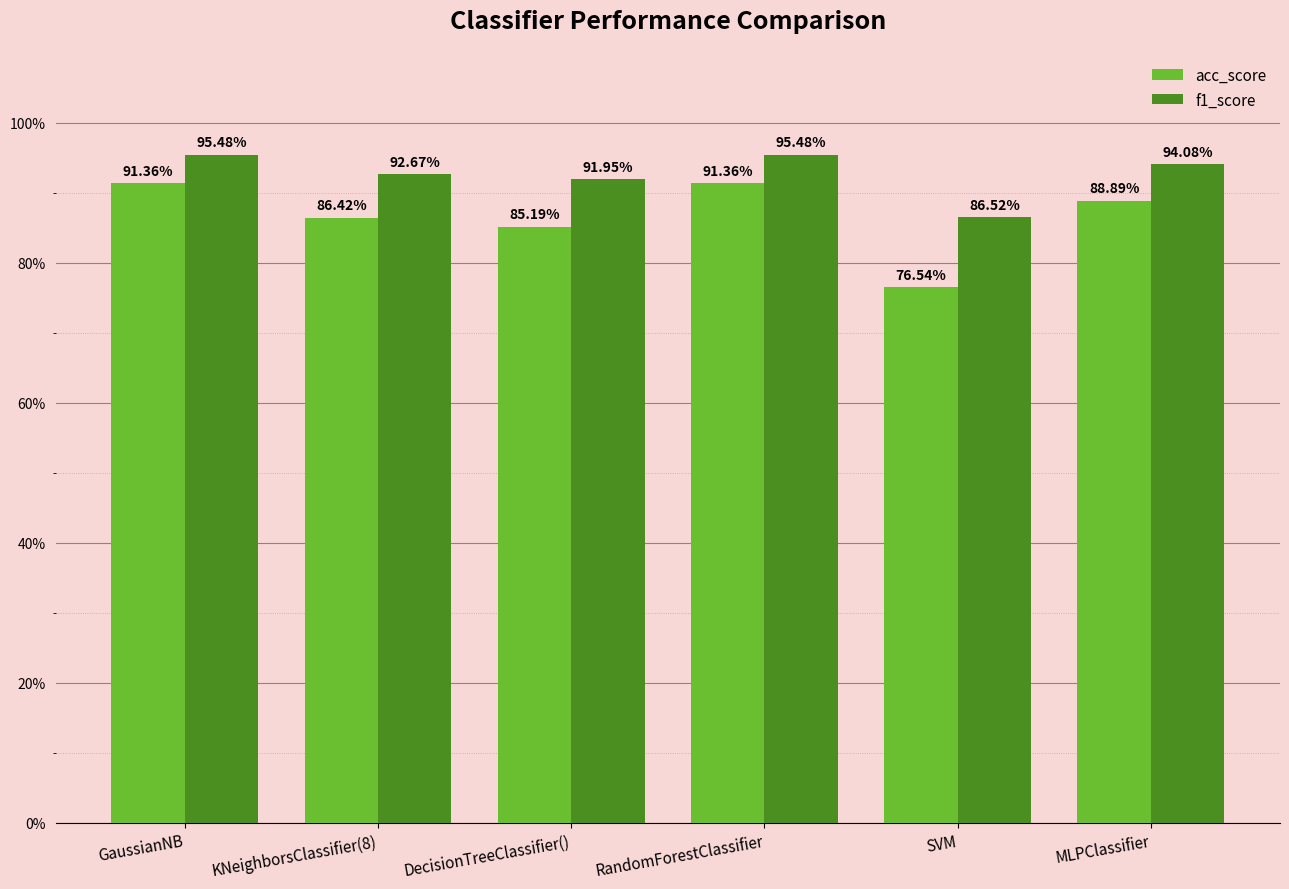

Does the chart contain any negative values?

No